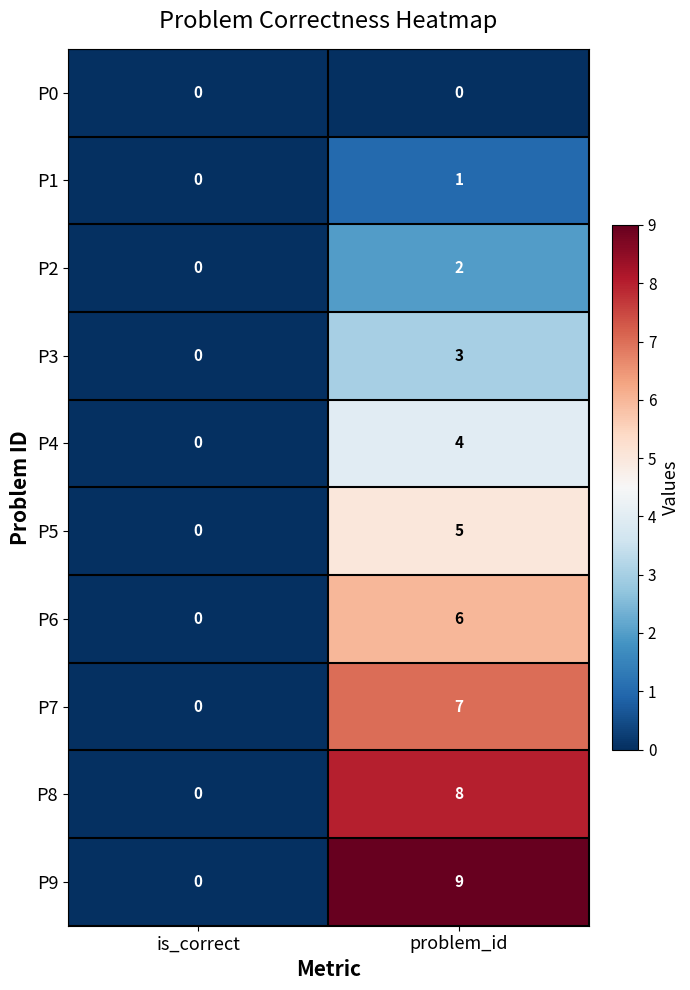

The P4 series shows 0 at is_correct. True or false?

True